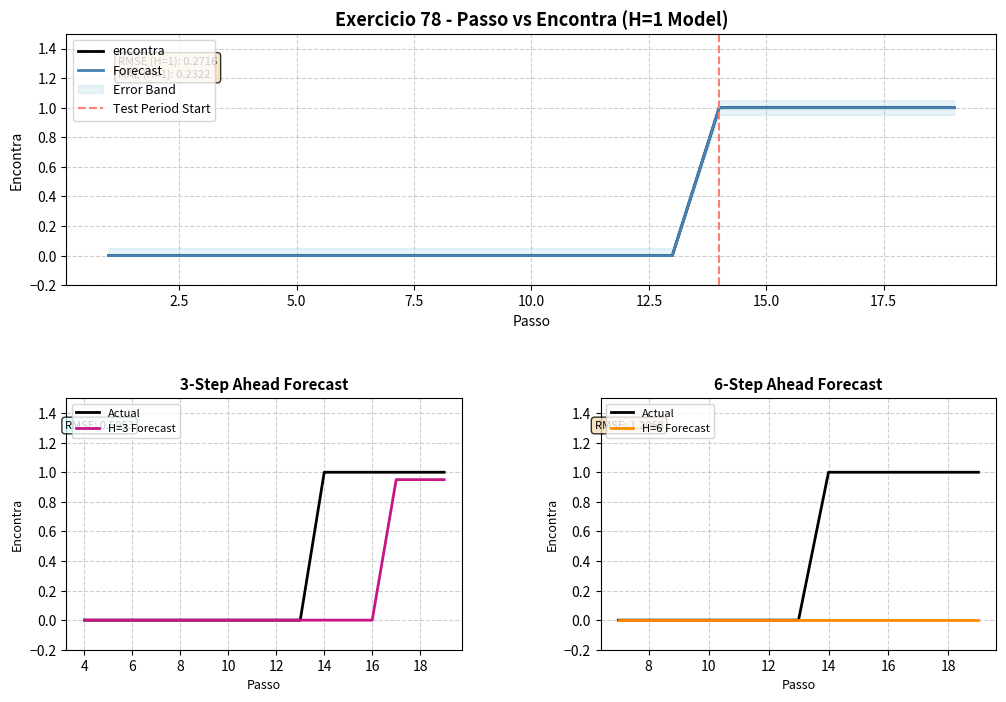

List the labels in order of value, smallest first.

1, 2, 3, 4, 5, 6, 7, 8, 9, 10, 11, 12, 13, 14, 15, 16, 17, 18, 19